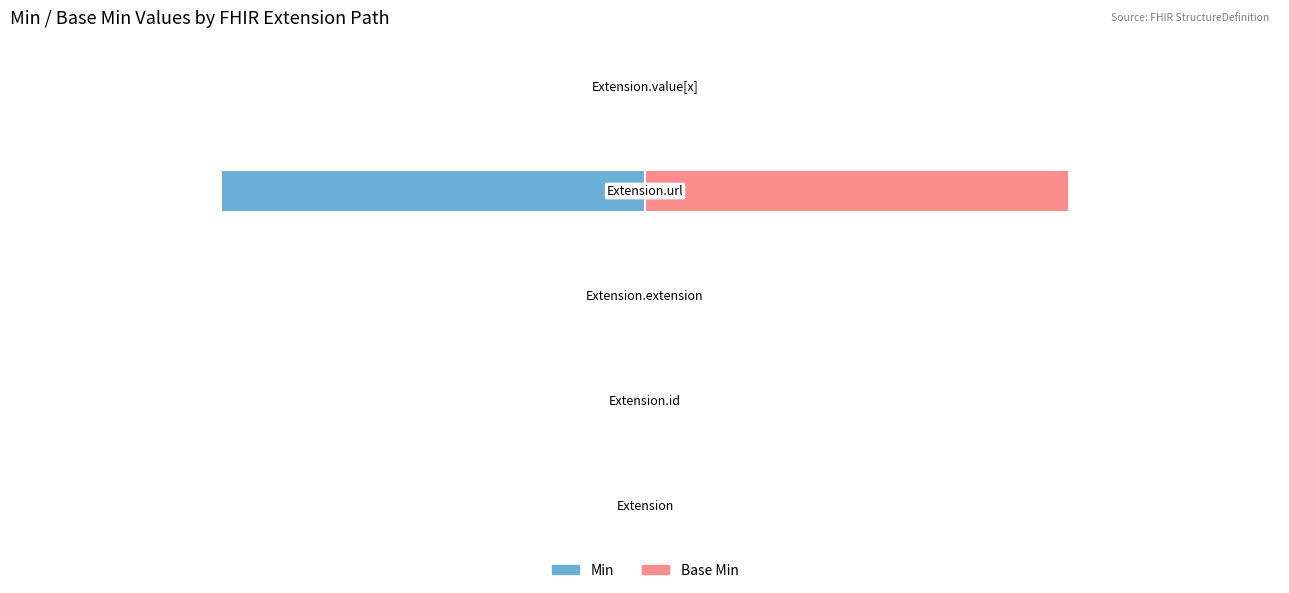

At how many categories does at least one series exceed 0?

1